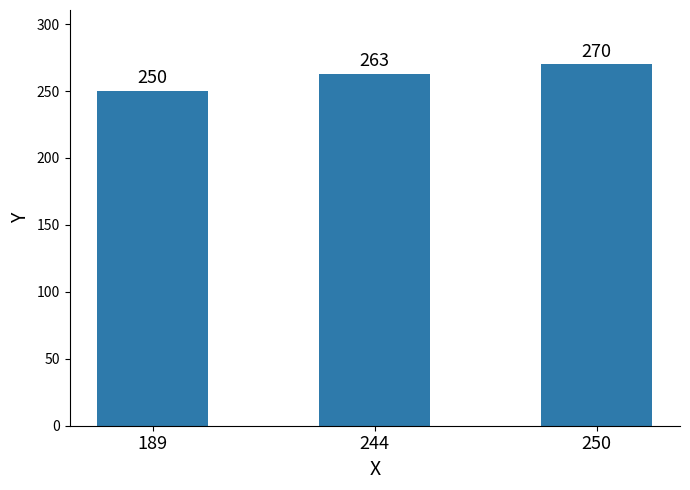

Approximately how many times larger is the value at 189 compared to 250?

0.9